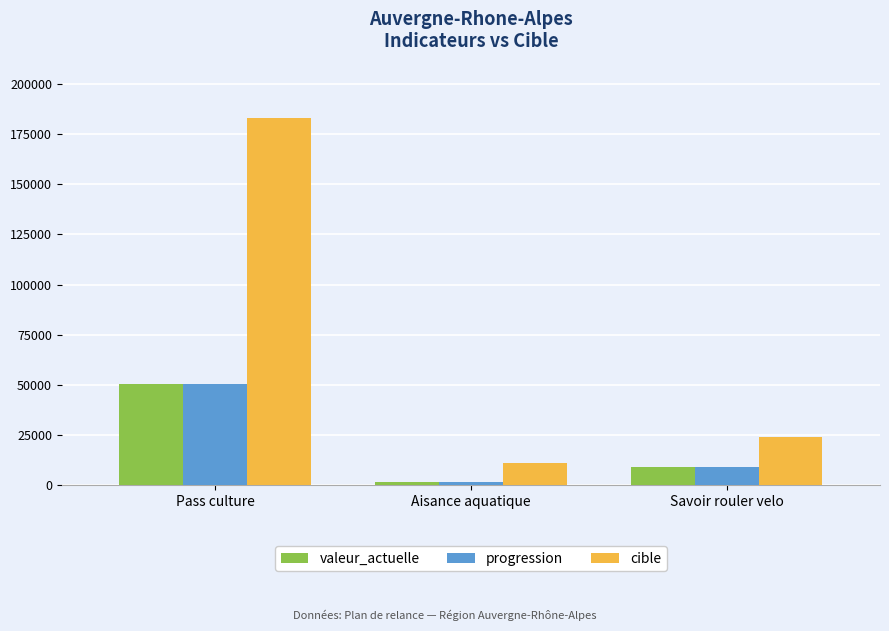

Does the chart contain any negative values?

No